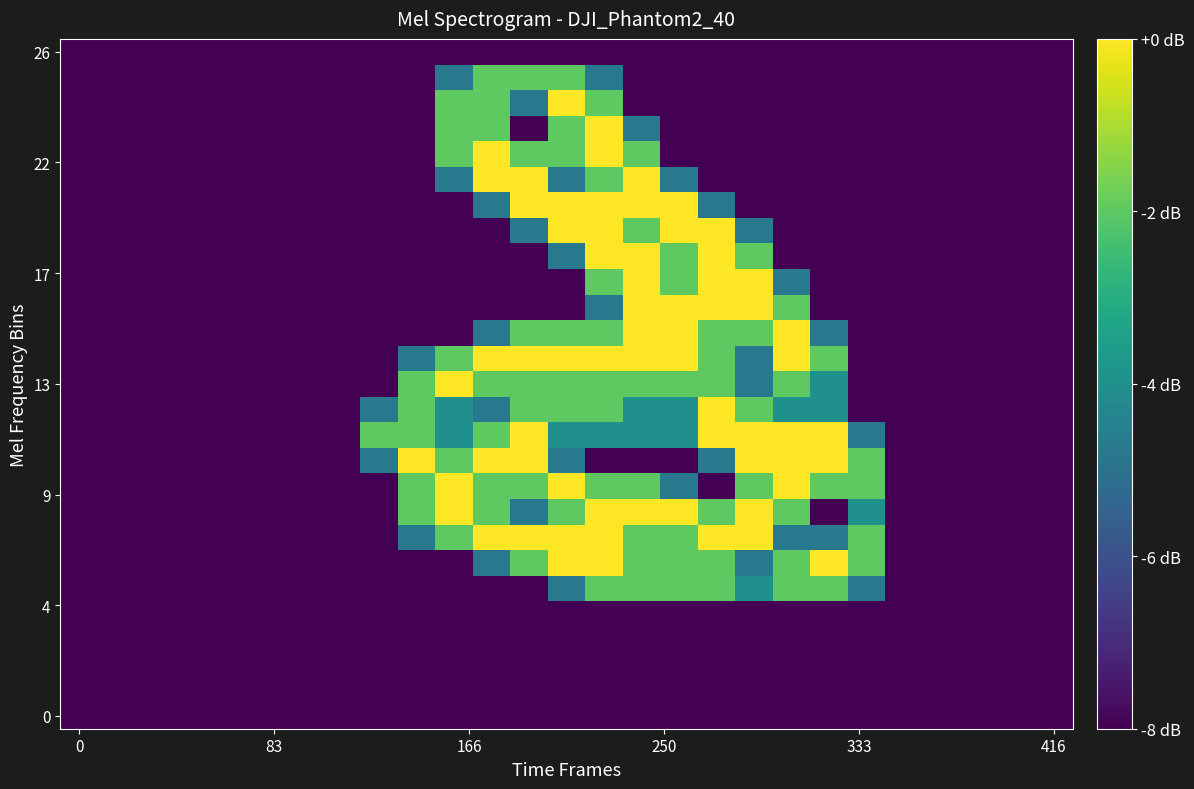

How many categories are shown in the chart?

27